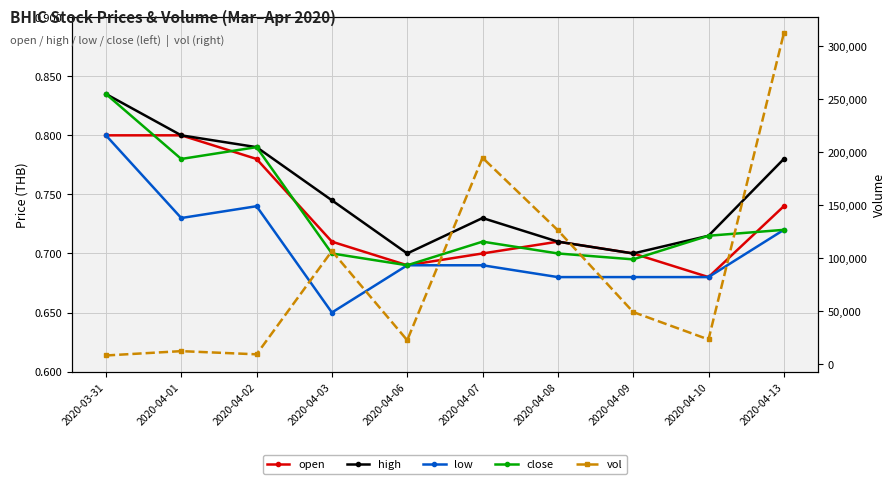

What is the label of the 7th point from the right?

2020-04-03